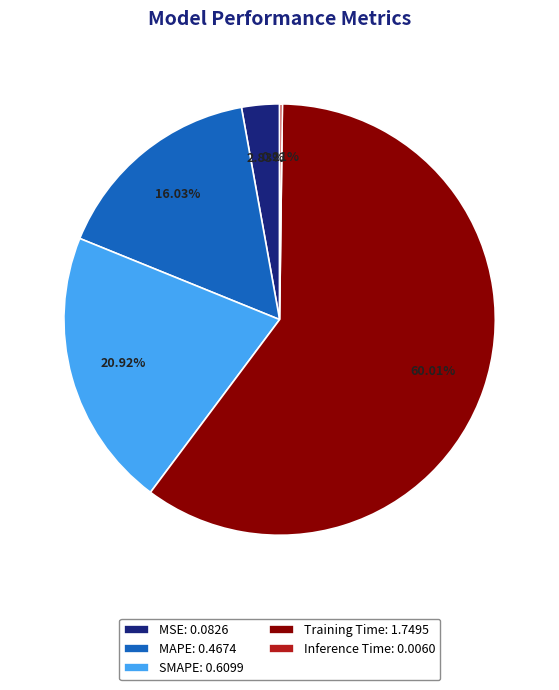

Between MSE: 0.0826 and Training Time: 1.7495, which is larger?

Training Time: 1.7495